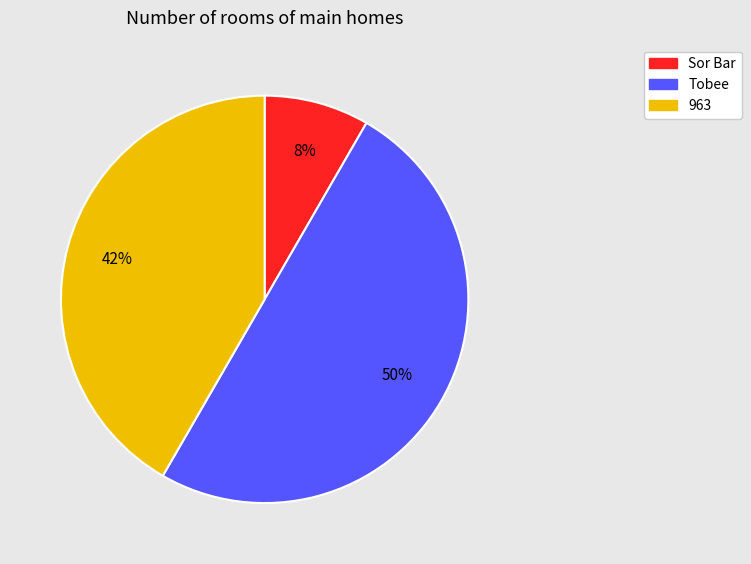

The Sor Bar slice represents 15% of the pie. True or false?

False